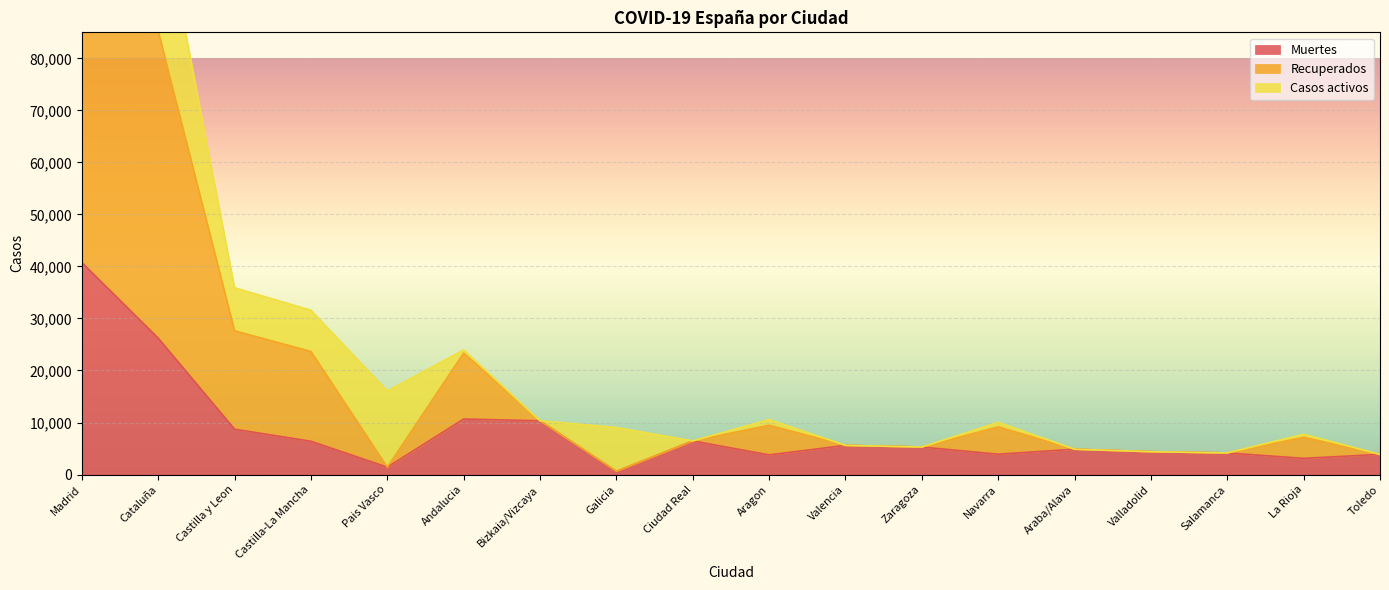

Where is the first local maximum for Muertes?

Andalucia